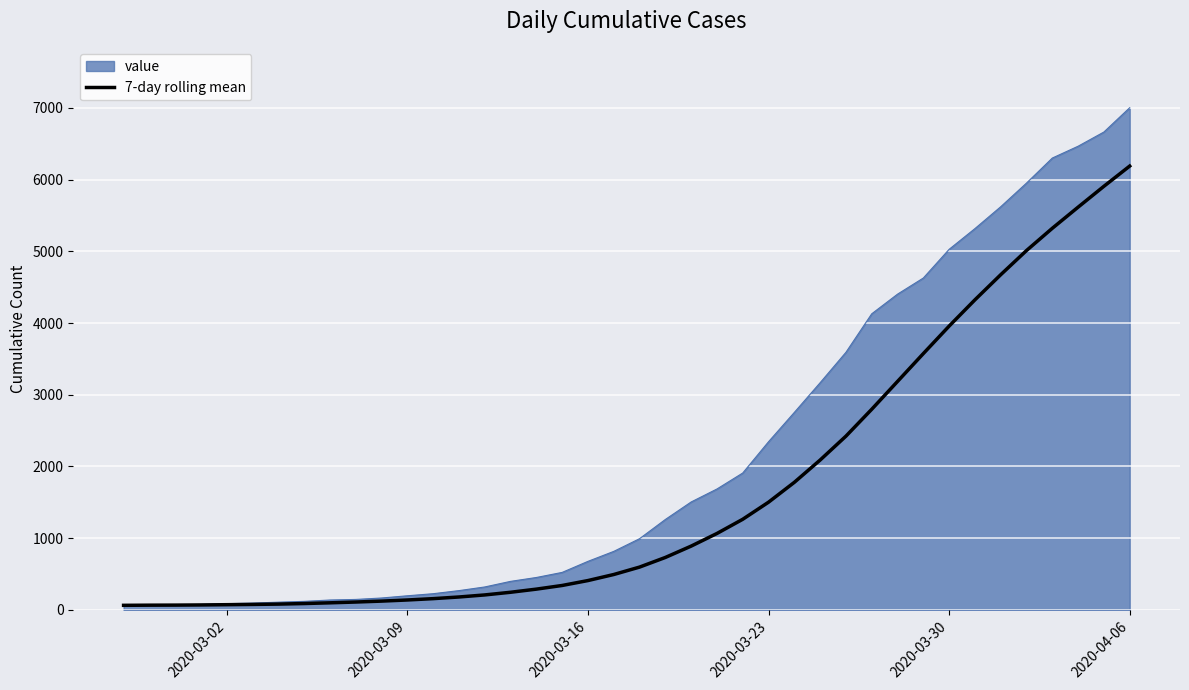

Rank the series by their maximum value, from lowest to highest.

7-day rolling mean, value